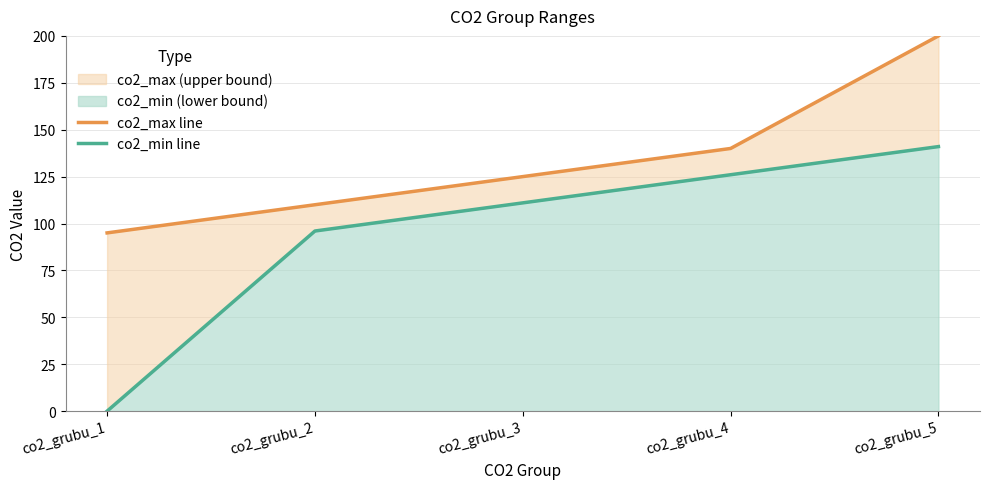

What is the total value across all series at co2_grubu_2?

206